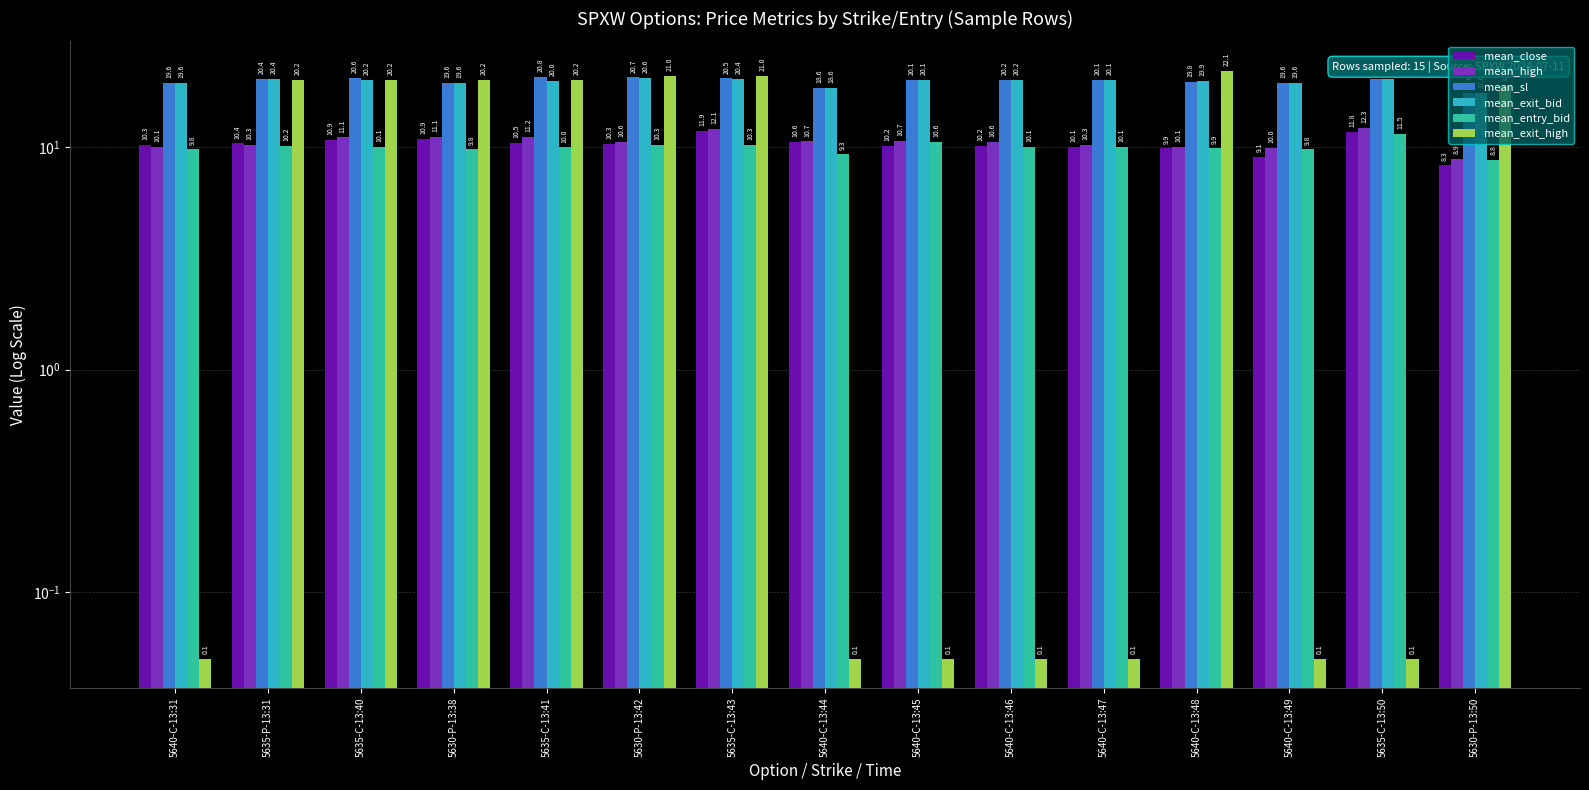

What is the average value of the mean_sl series?

19.9